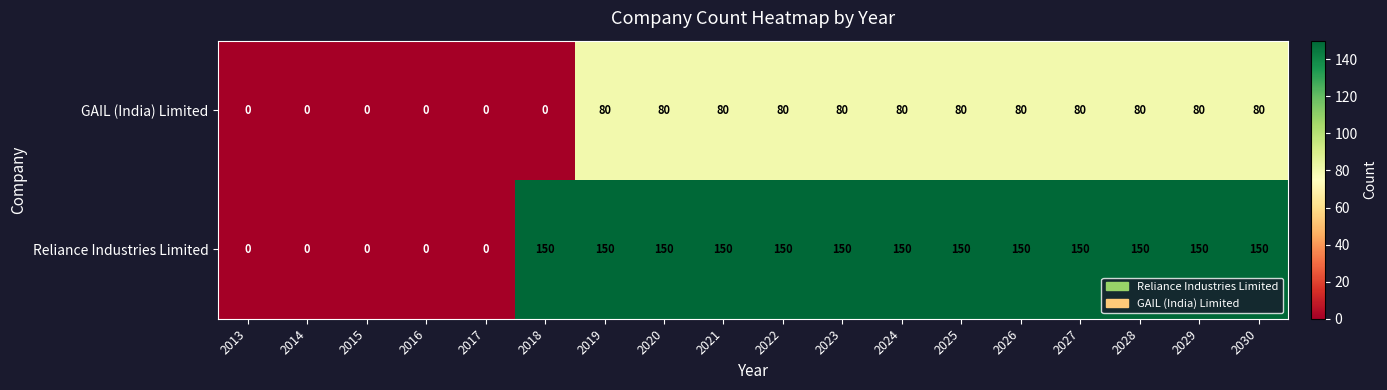

What is the sum of all Reliance Industries Limited values?

1950